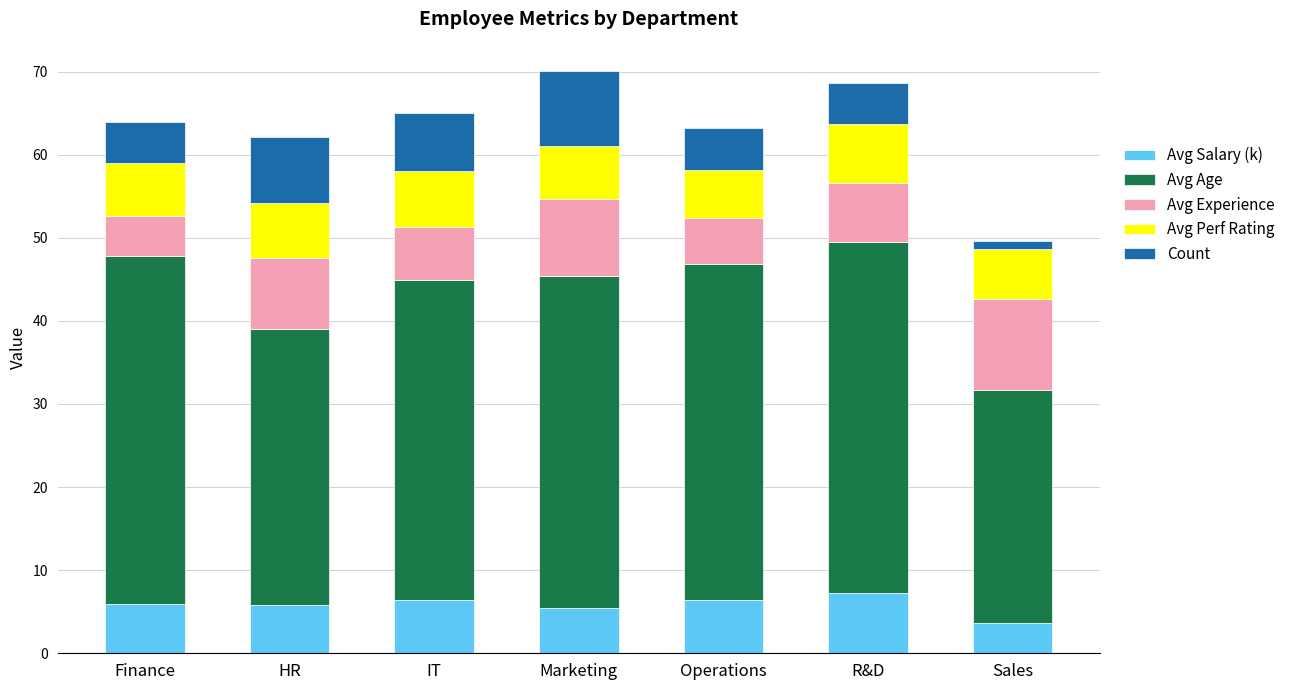

What is the difference between the maximum and minimum values in the Avg Salary (k) series?

3.6